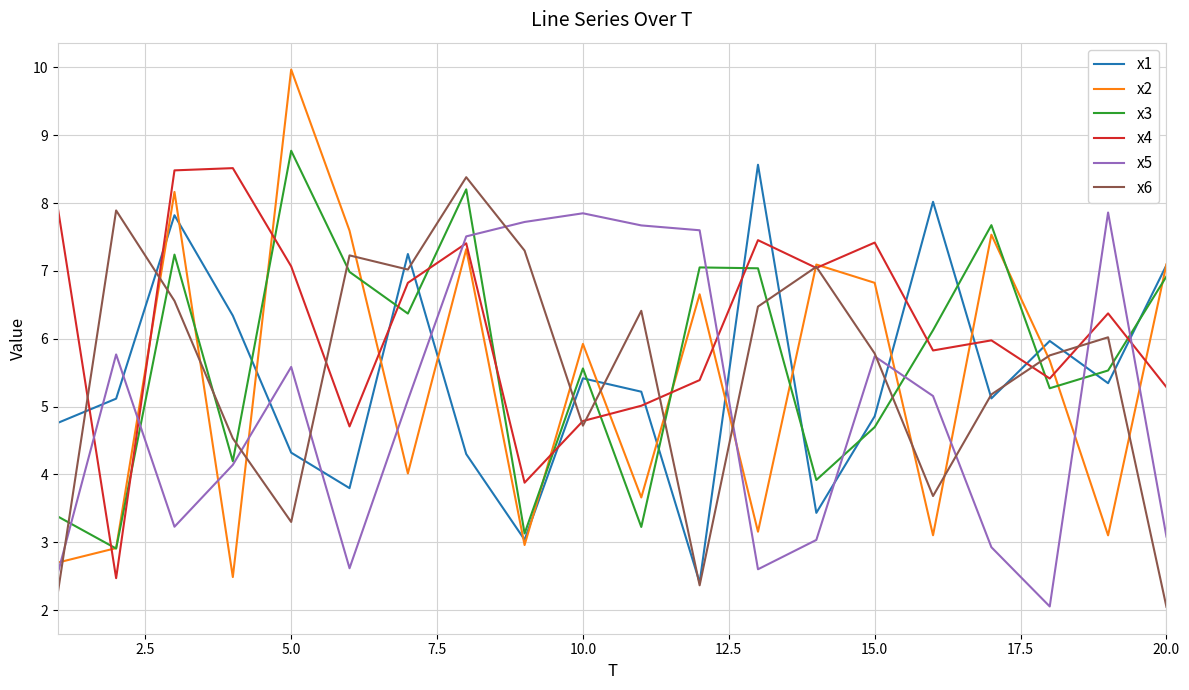

Which series has the largest total across all categories?

x4